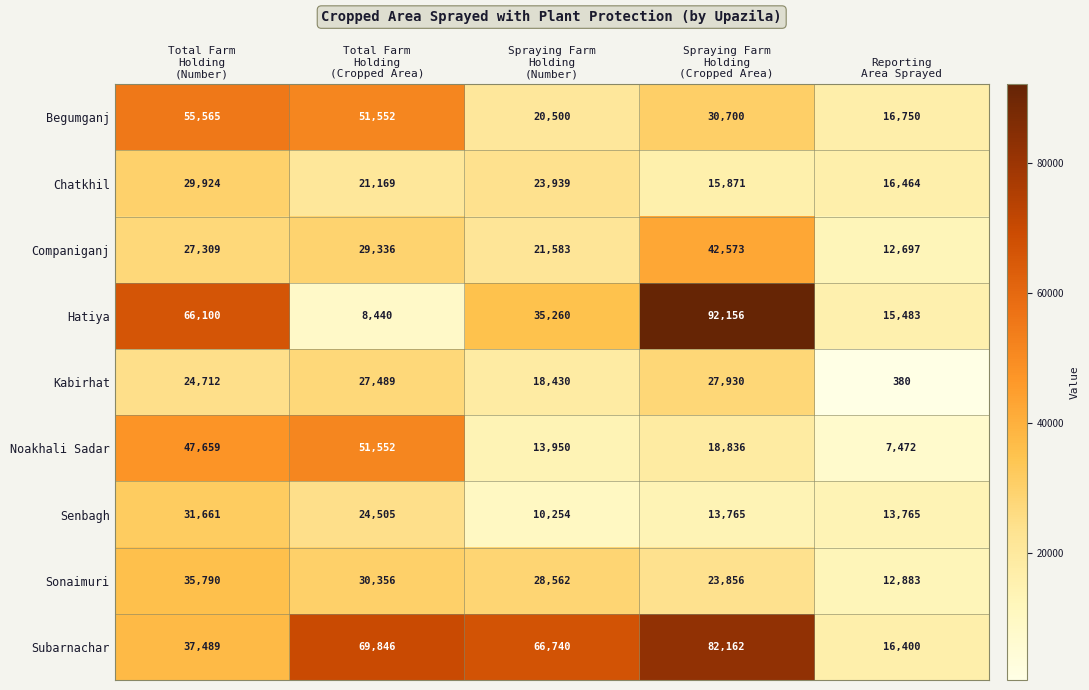

What is the smallest value displayed?

380